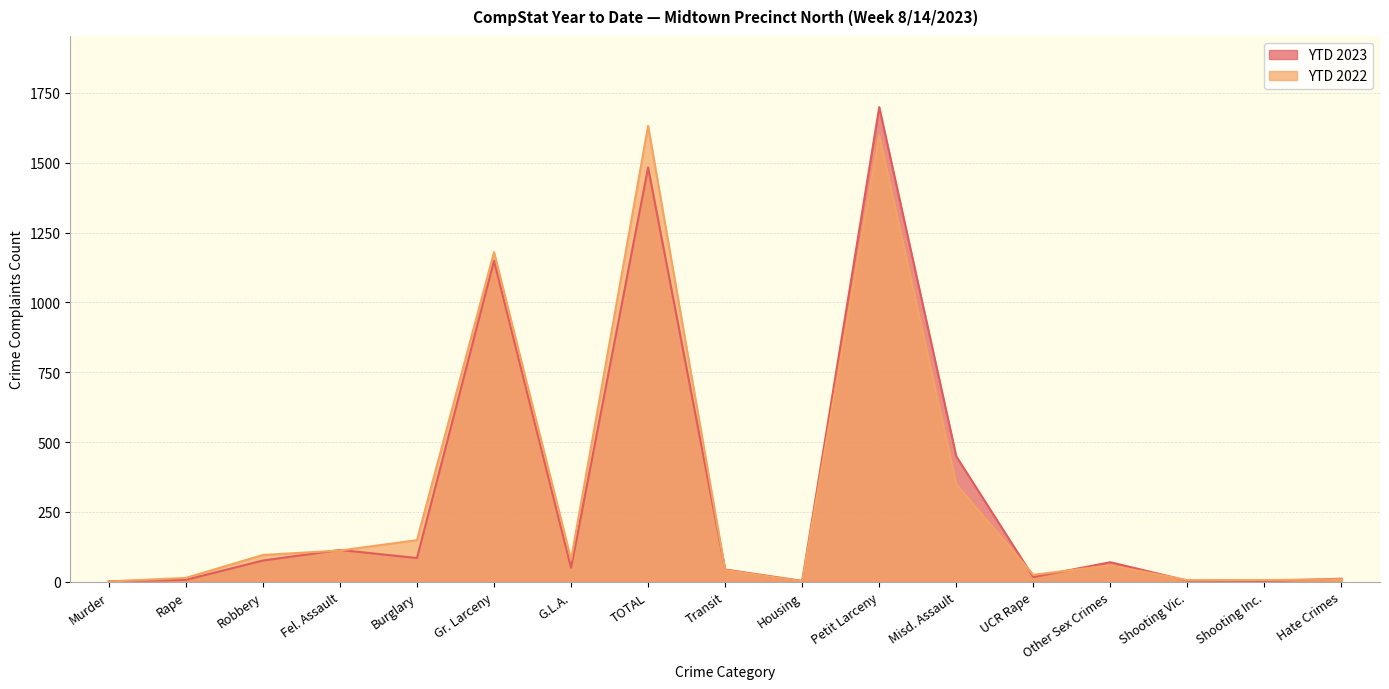

What is the lowest value of the YTD 2023 series?

2